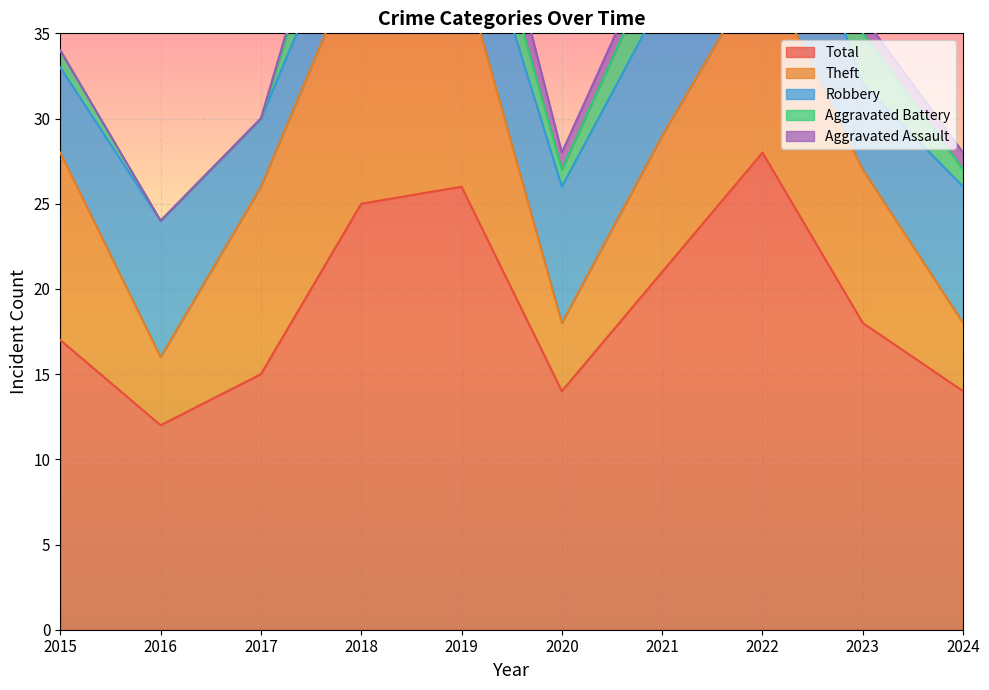

What is the spread (max minus min) of values at 2024?

13